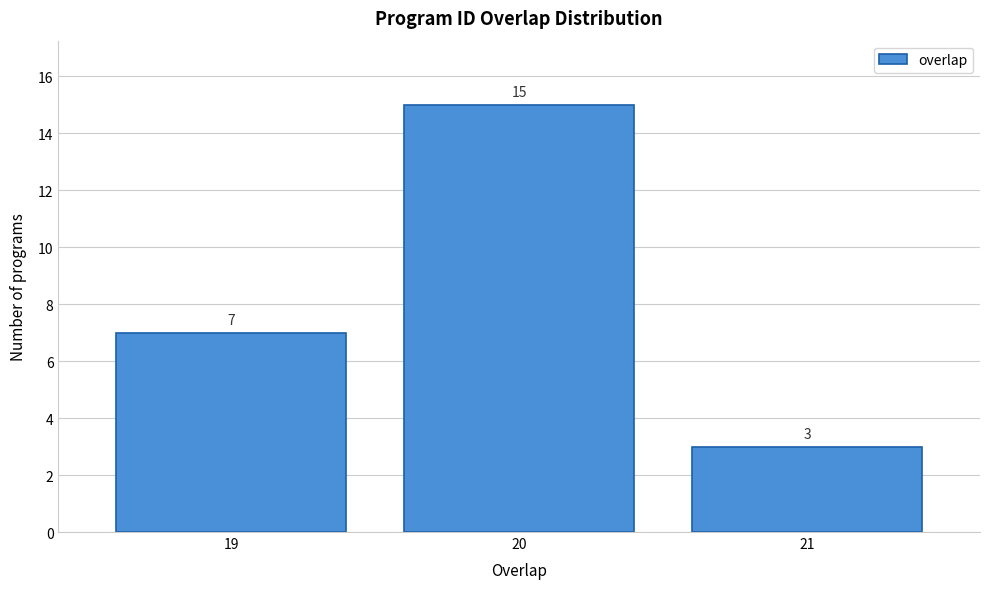

Reading left to right, list all the values displayed in this chart.

7	15	3